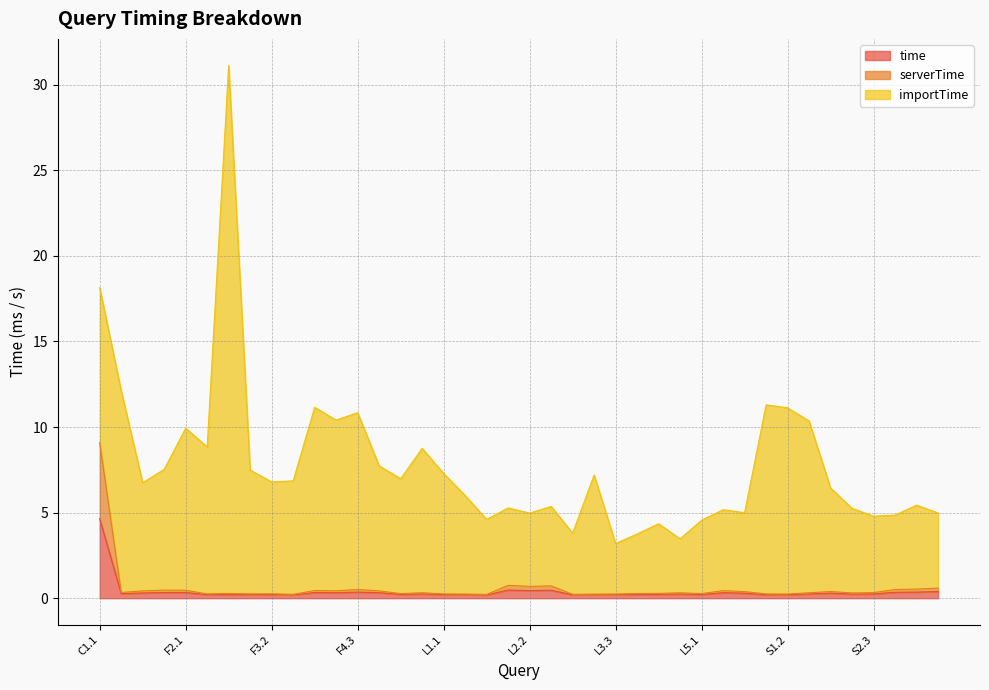

Which category has the highest value in the time series?

C1.1